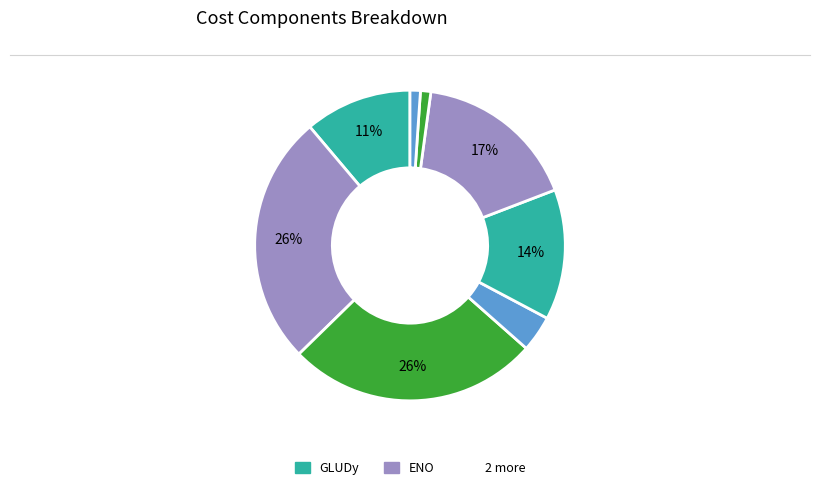

How many segments does this pie chart have?

8